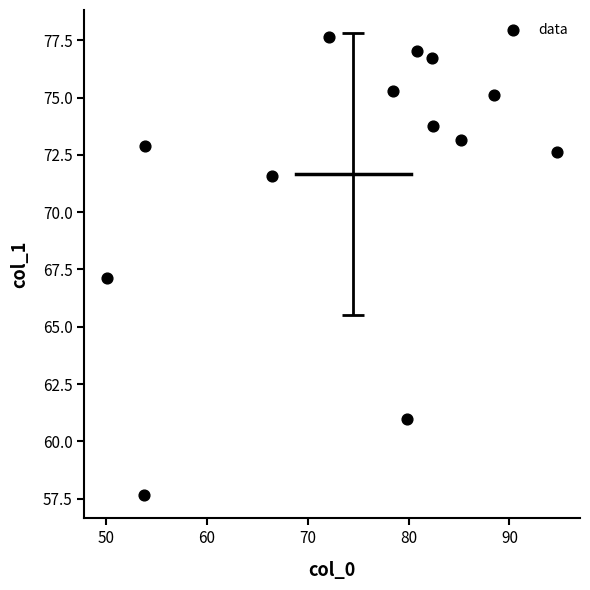

What is the range of Y values (max minus min)?

20.0